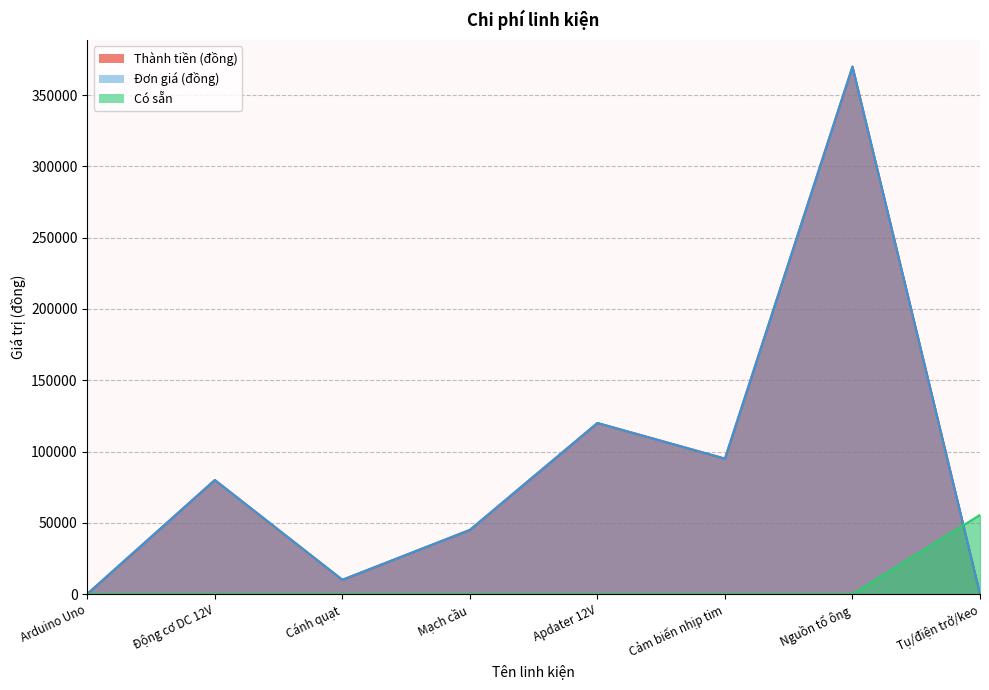

Between Arduino Uno and Động cơ DC 12V, which series saw the biggest shift?

Thành tiền (đồng)